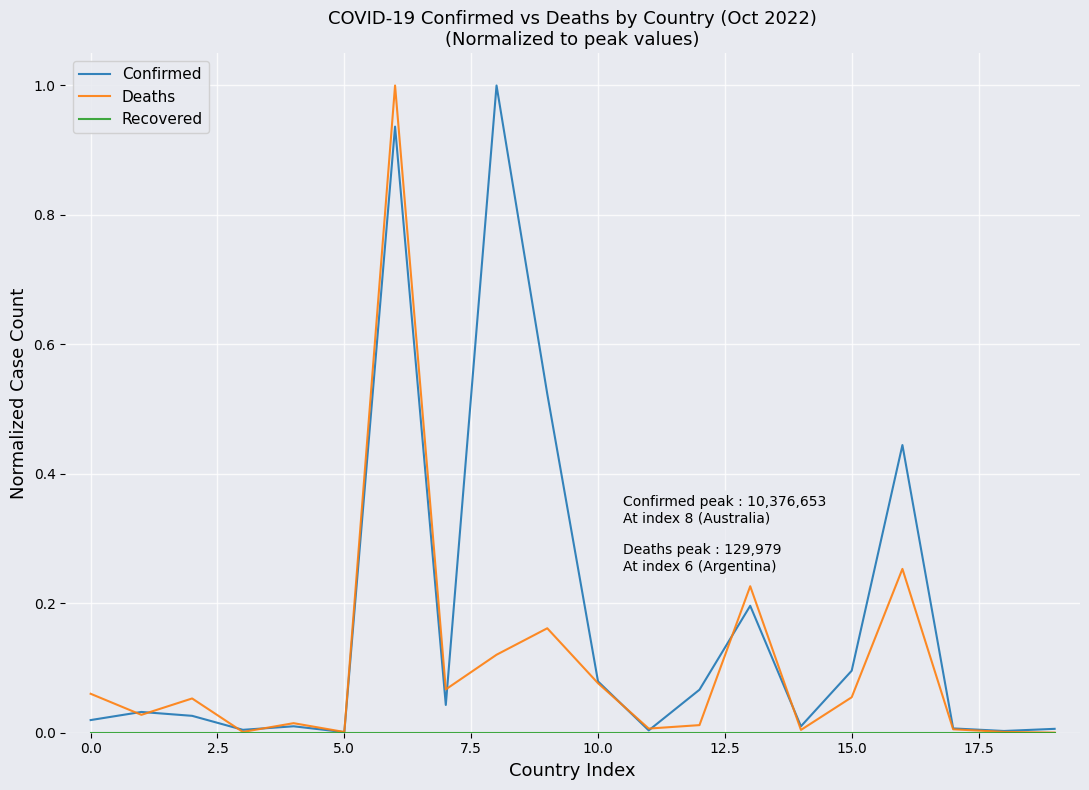

What is the greatest value displayed?

1.0